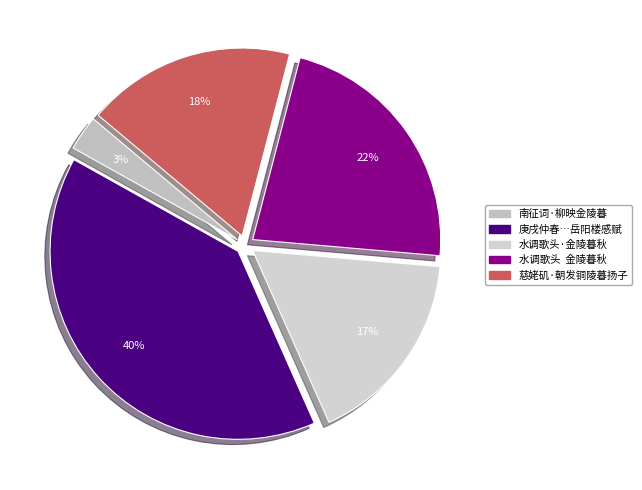

The 水调歌头·金陵暮秋 slice represents 25% of the pie. True or false?

False